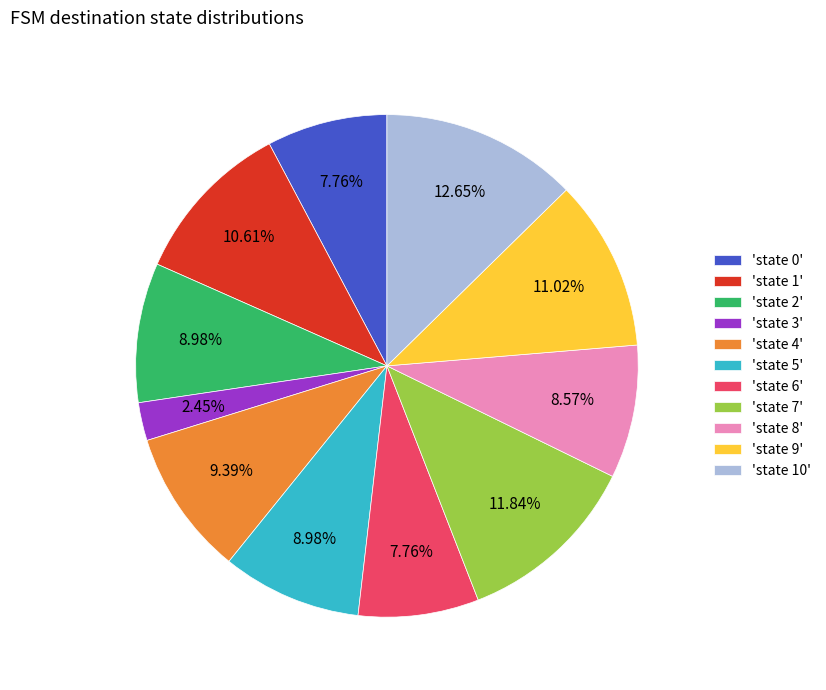

Is the sum of 'state 9' and 'state 3' greater than half?

No